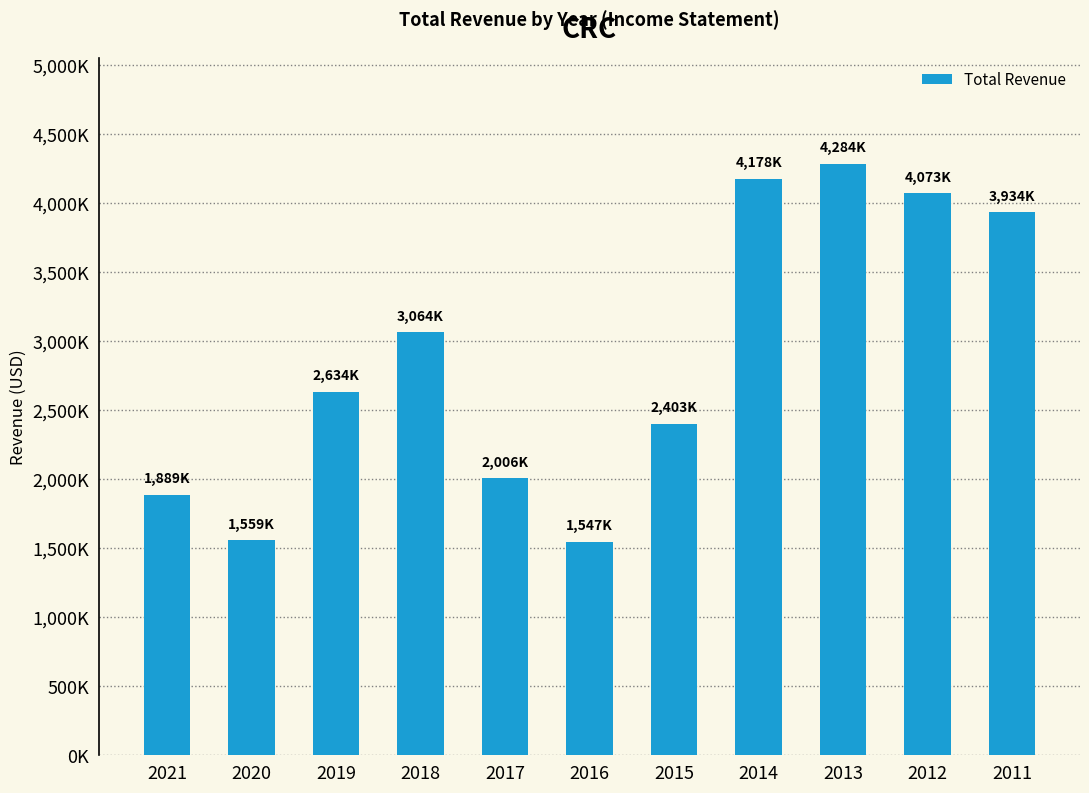

What is the sum of all values?

31571000